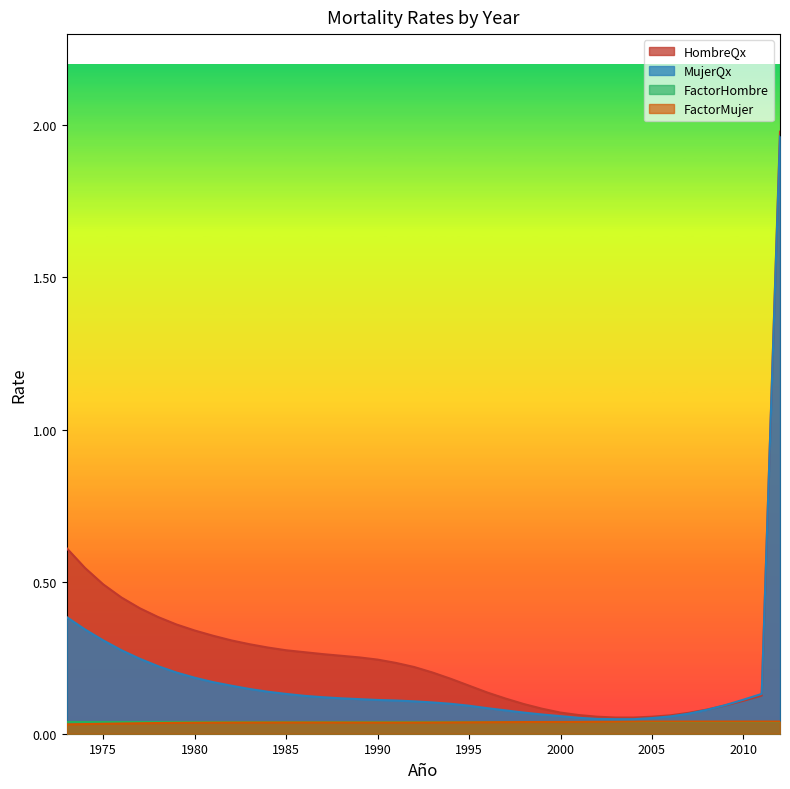

The value of HombreQx at 1990 is 0.1. True or false?

False